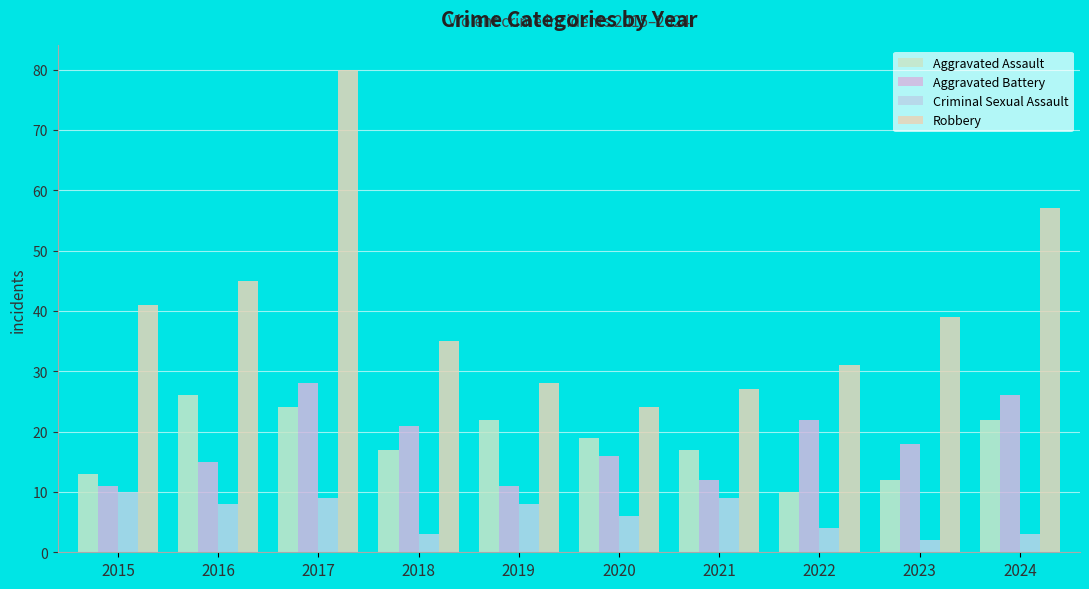

What is the sum of the Aggravated Battery values at 2017 and 2024?

54